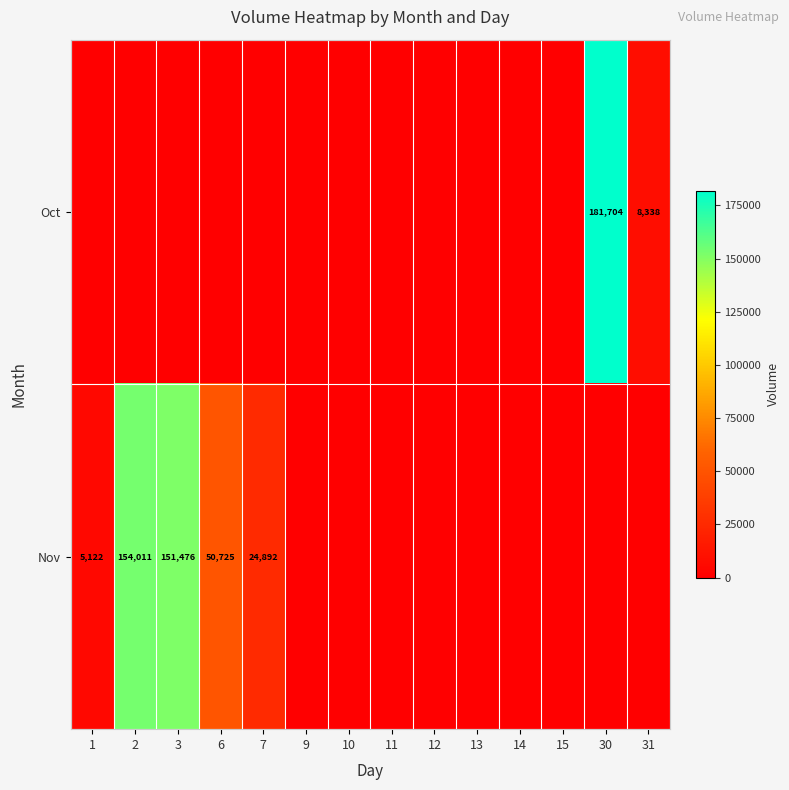

The Nov series shows 87650 at 6. True or false?

False